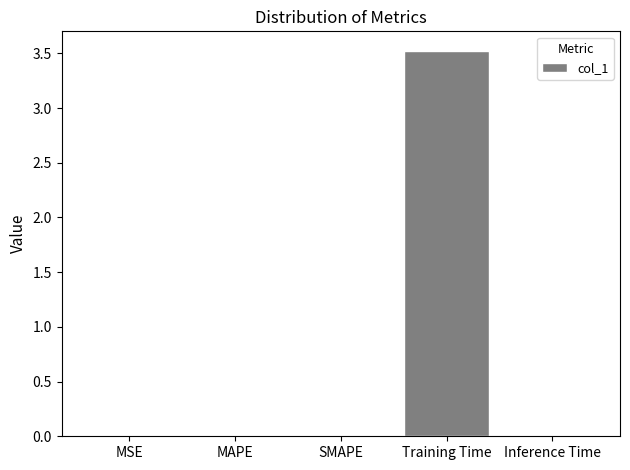

Which has a higher value, MSE or Training Time?

Training Time